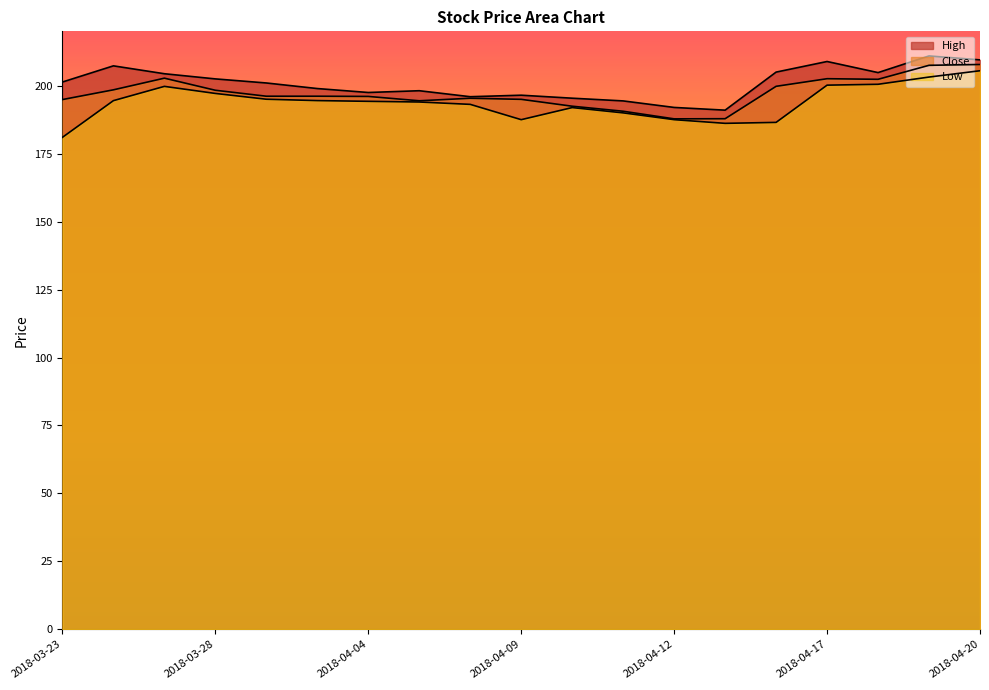

True or false: Low and High cross at least once.

False